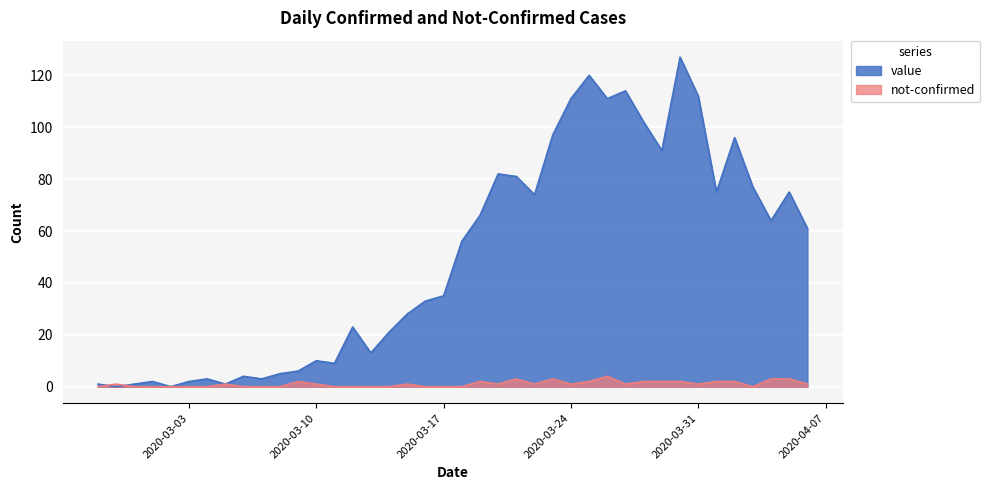

Which label corresponds to the smallest value in the chart?

2020-02-28